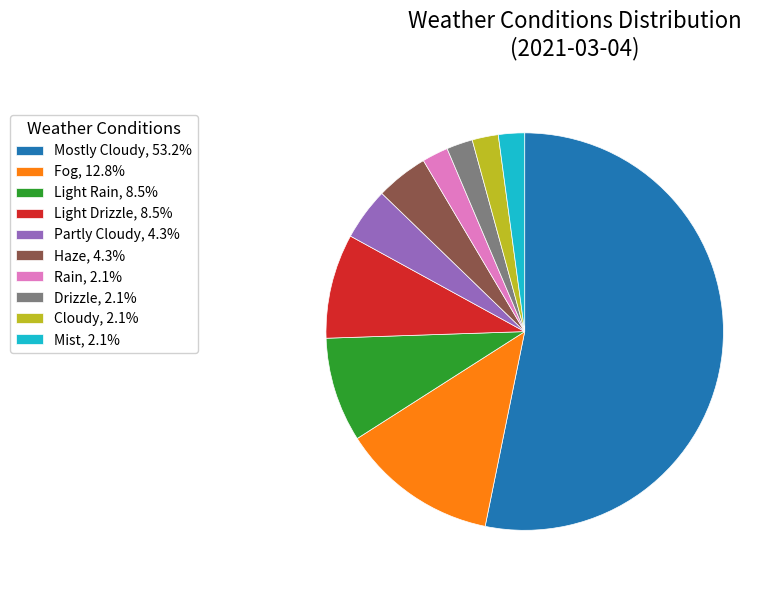

Do Mist, 2.1% and Haze, 4.3% together represent more than half of the pie?

No